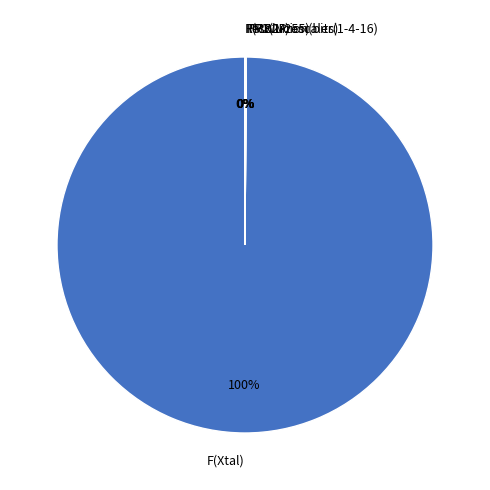

What percentage is the F(Xtal) slice, to the nearest percent?

100%